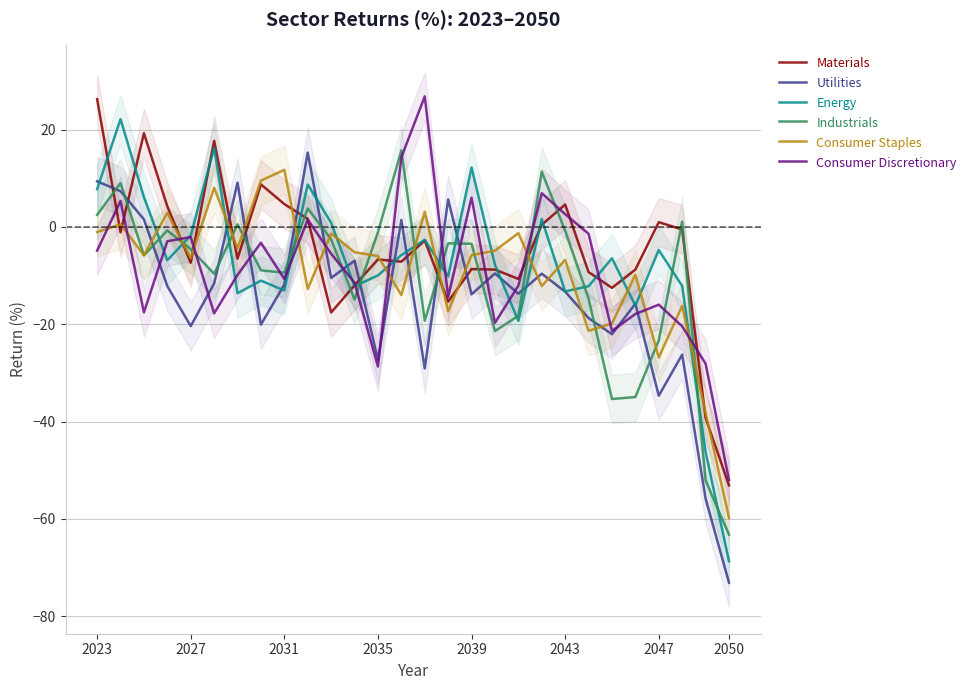

The Consumer Discretionary series shows -10.7 at 2031. True or false?

True